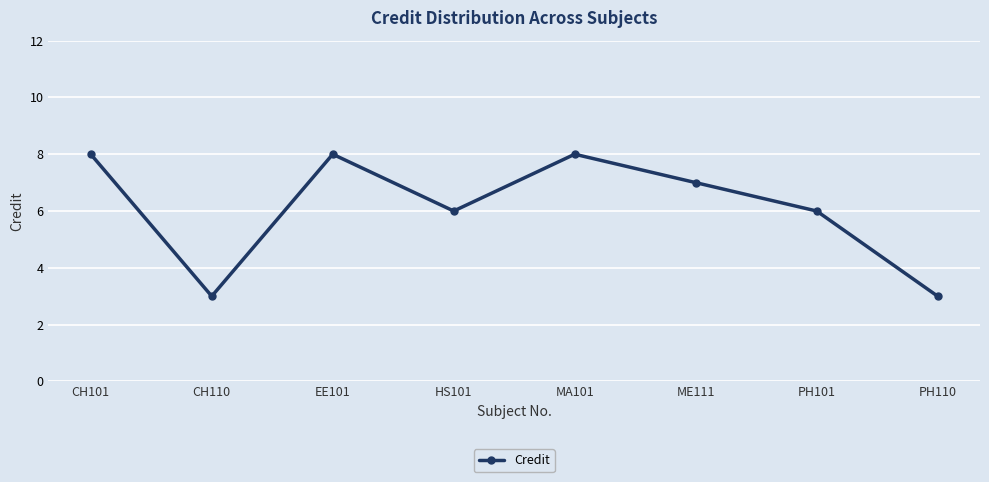

What is the greatest value displayed?

8